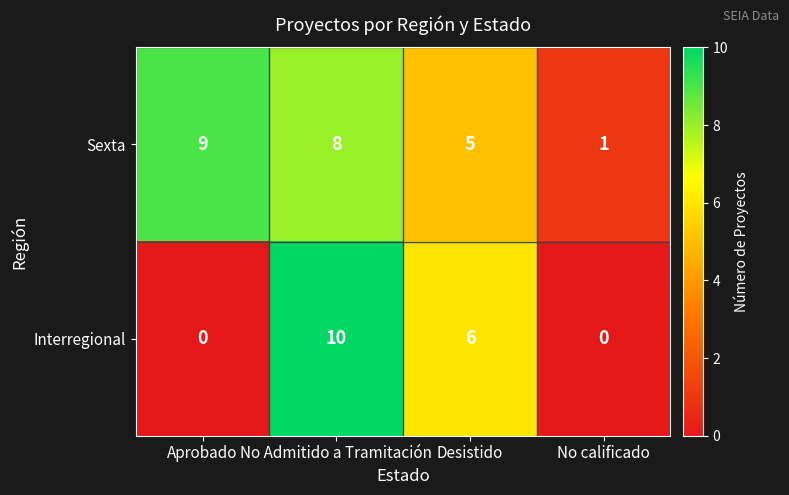

What is the spread (max minus min) of values at No calificado?

1